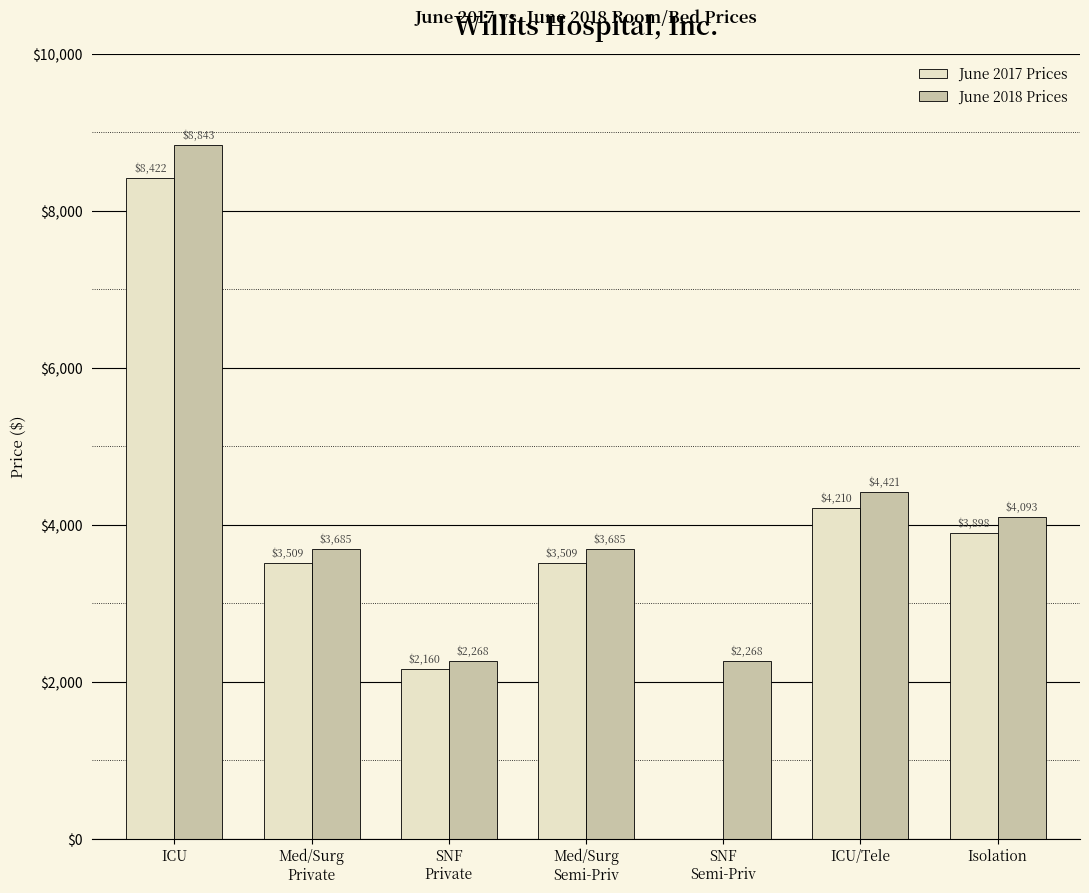

At which label is June 2017 Prices closest to 4211?

ICU/Tele